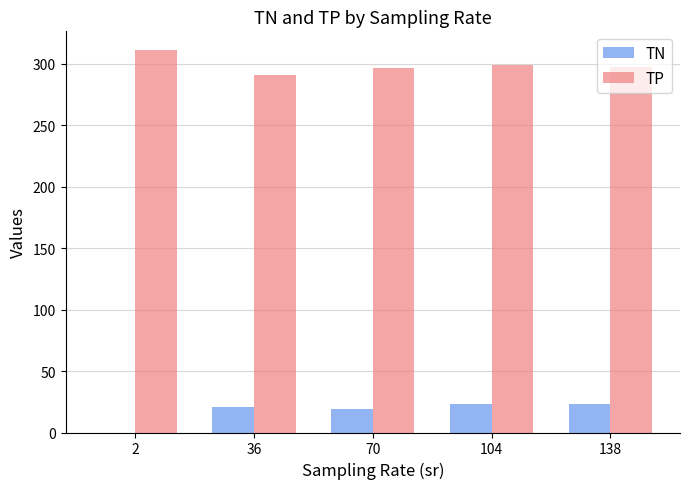

The value of TP at 138 is 297.4. True or false?

True